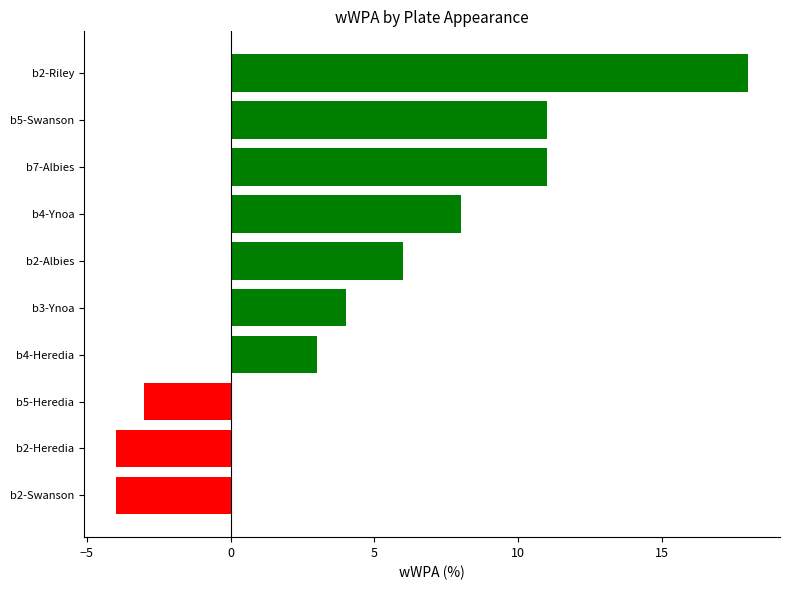

What is the sum of all values?

50